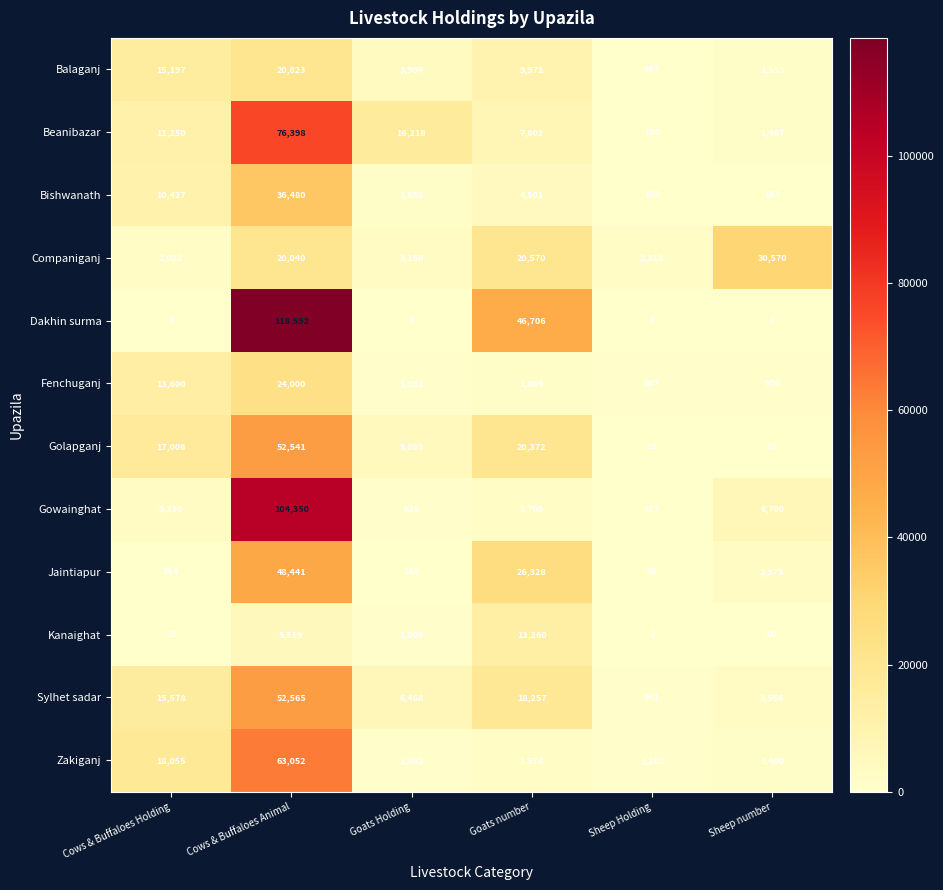

Which series changed the most between Cows & Buffaloes Animal and Goats number?

Gowainghat